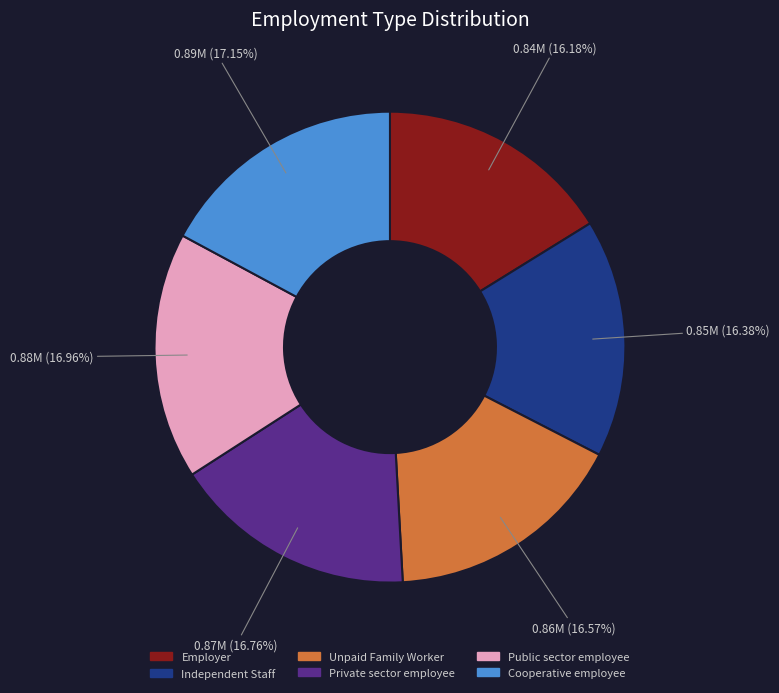

Do Independent Staff and Unpaid Family Worker together represent more than half of the pie?

No